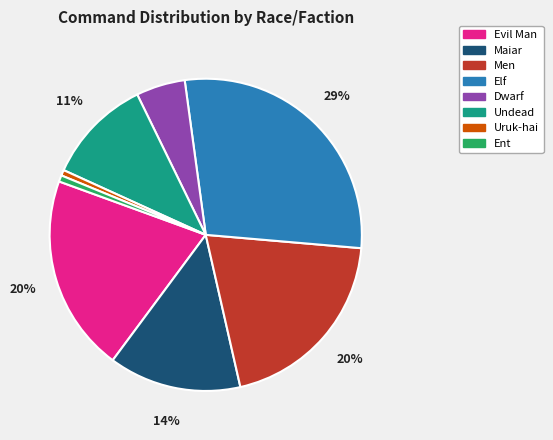

Which slice is the largest?

Elf